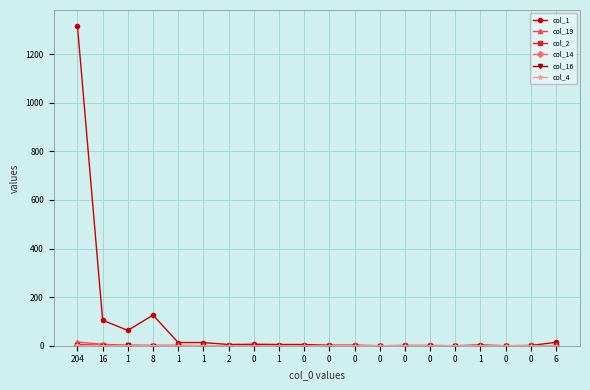

True or false: col_14 and col_4 intersect in this chart.

False